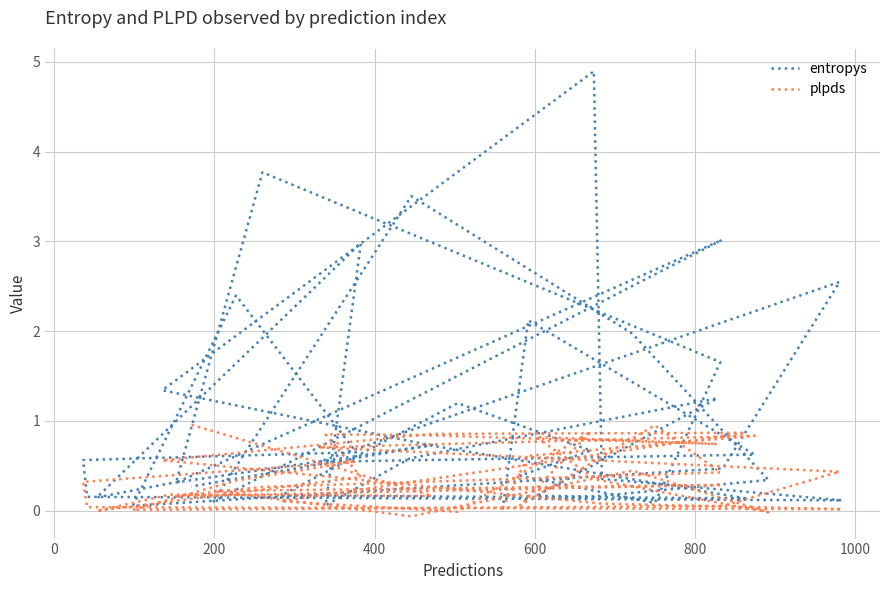

Rank the series by their maximum value, from lowest to highest.

plpds, entropys